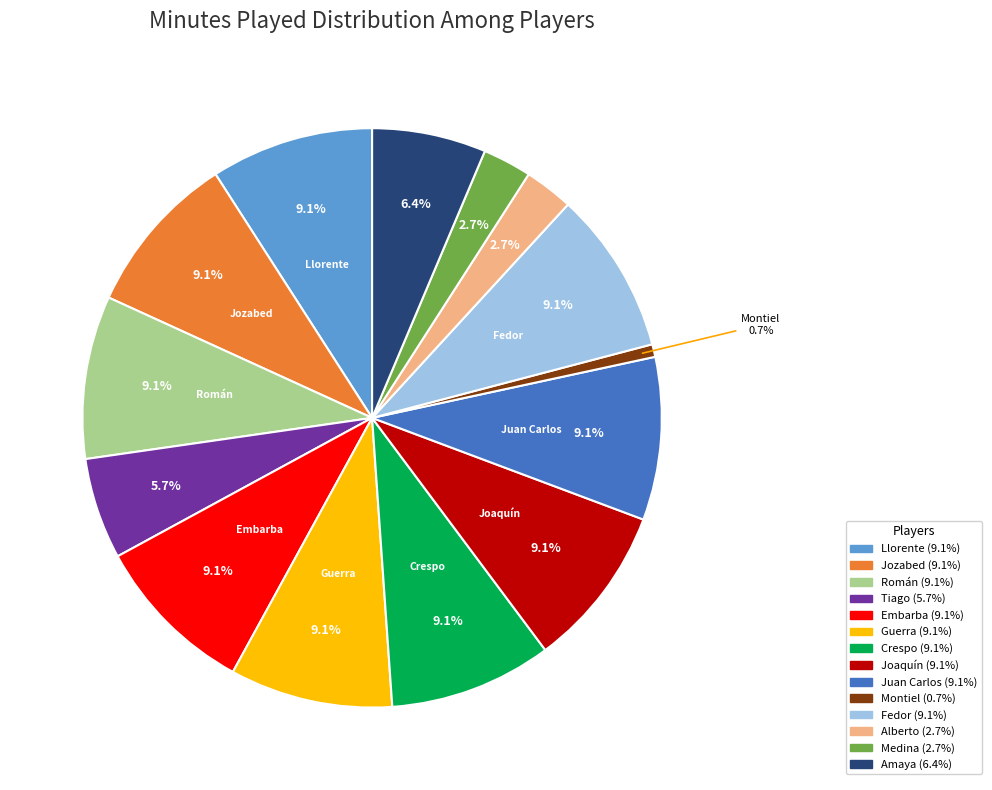

Does any single category account for the majority?

No